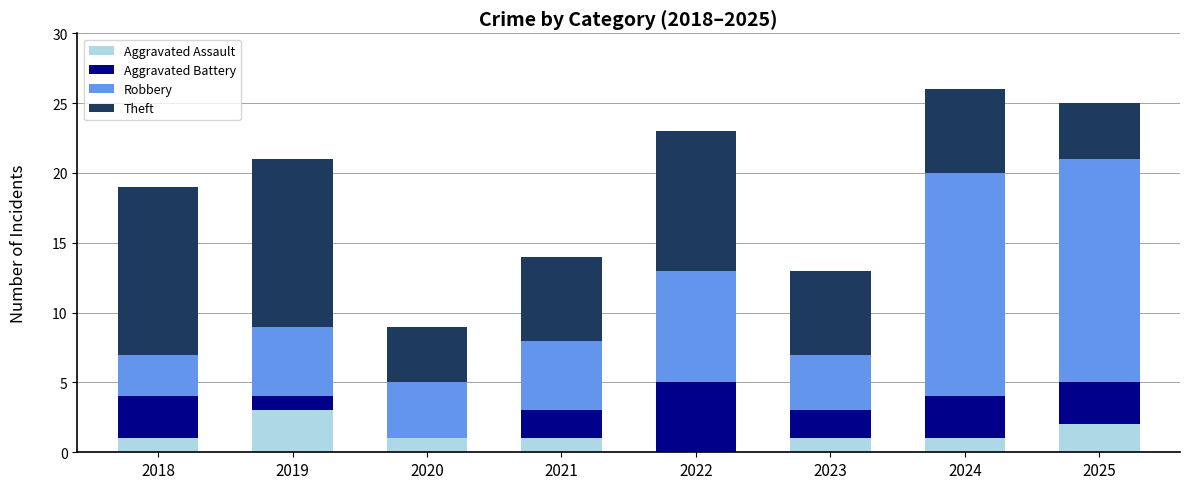

The value of Aggravated Assault at 2021 is 0. True or false?

False